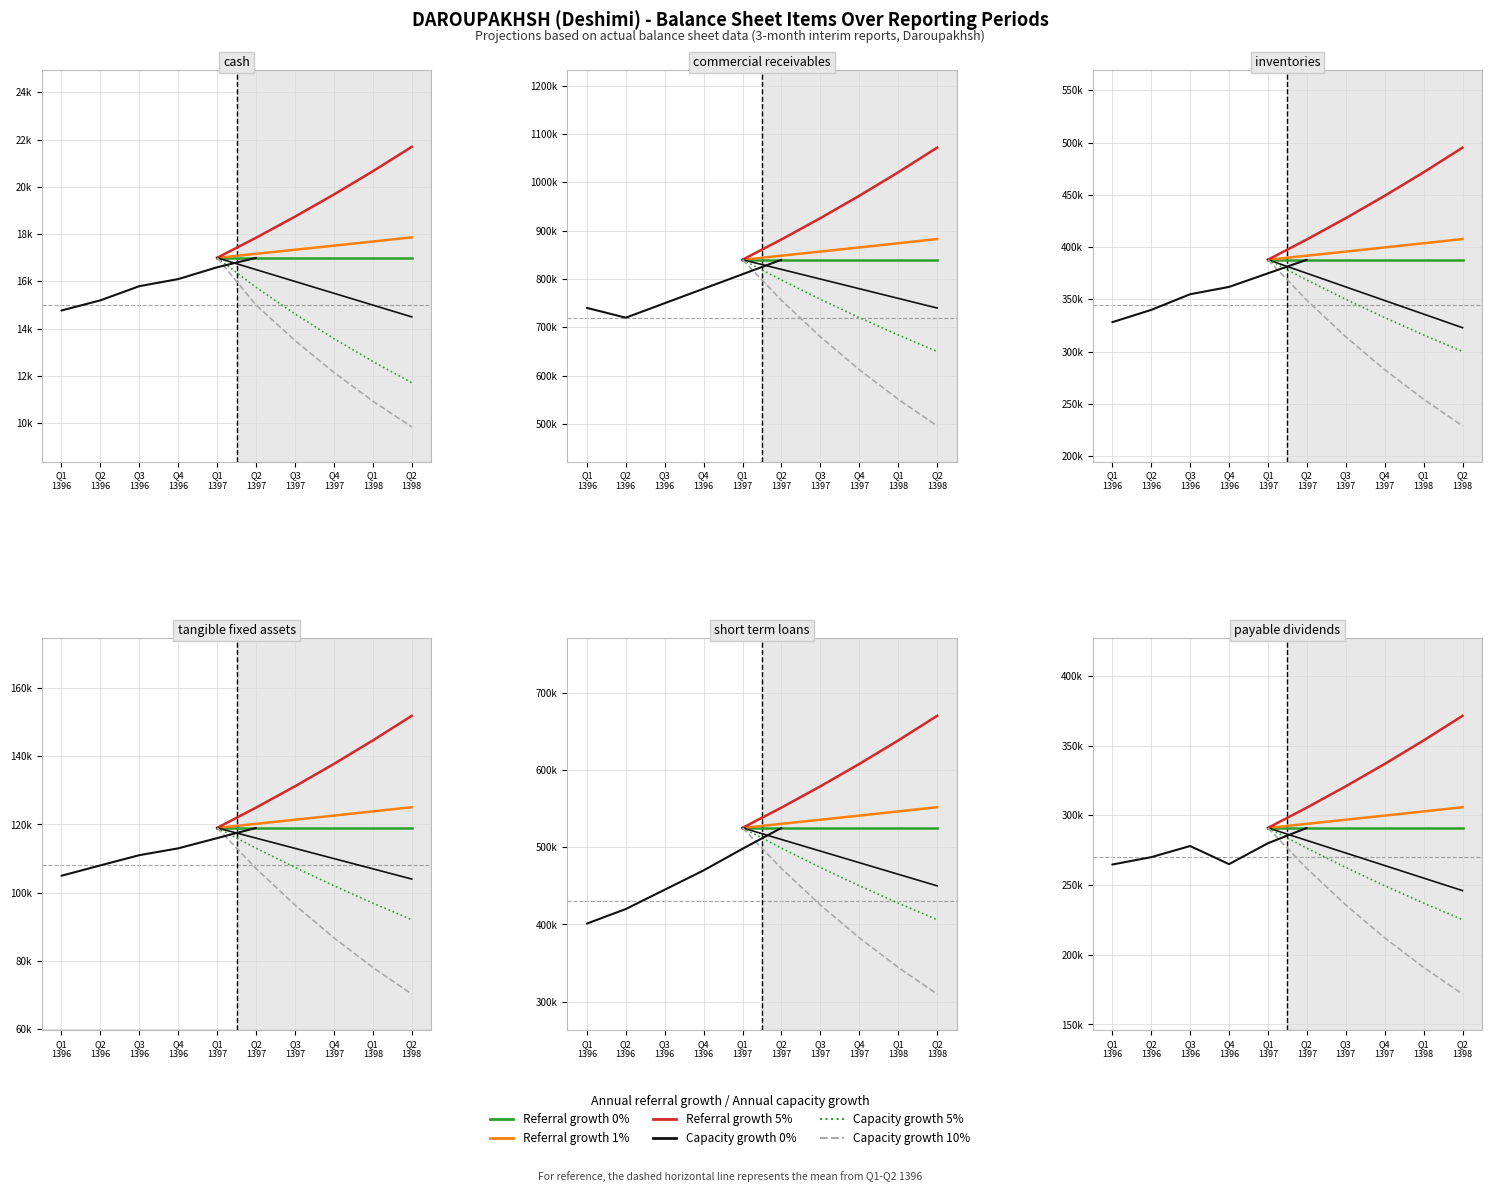

Is this an area chart (filled region under the line)?

No